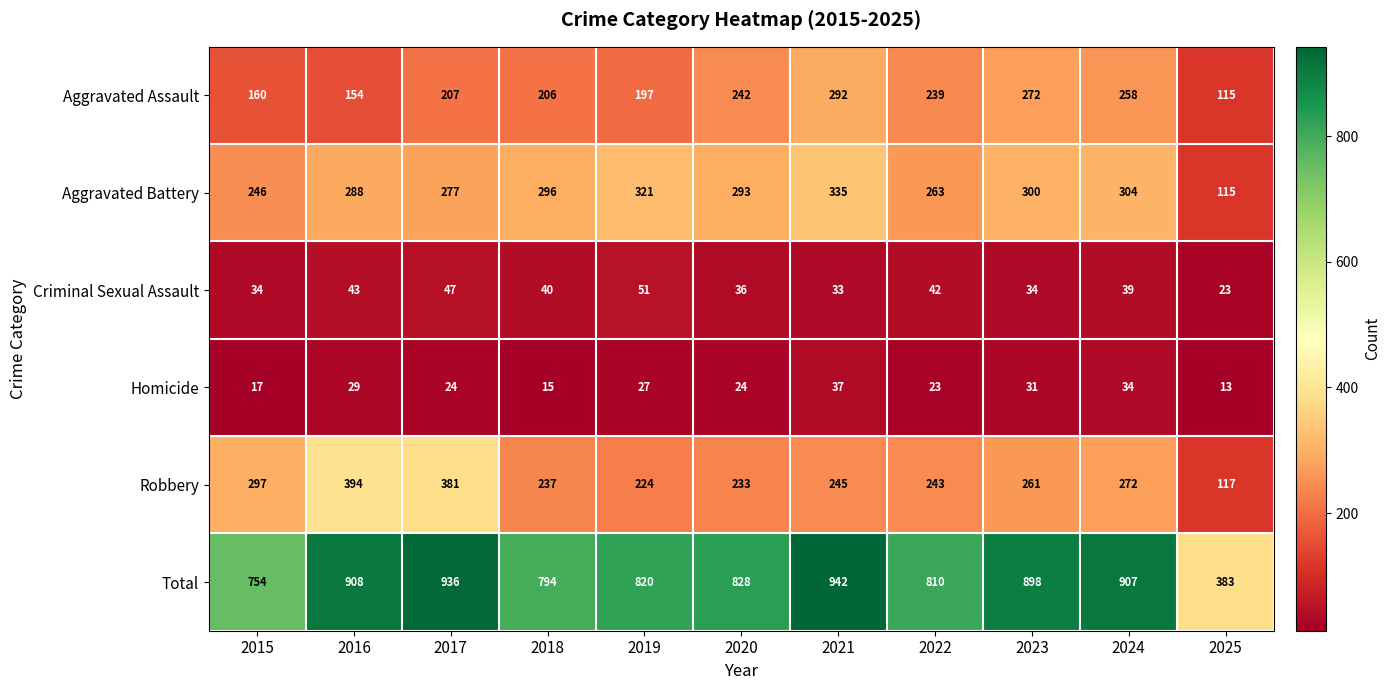

How many values in the Aggravated Assault series are below 207?

5